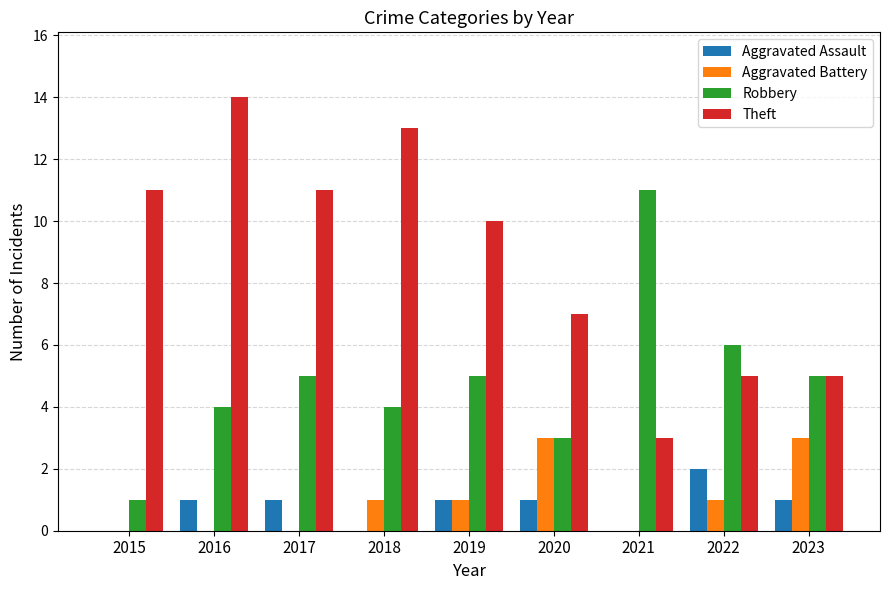

What is the sum of all Robbery values?

44